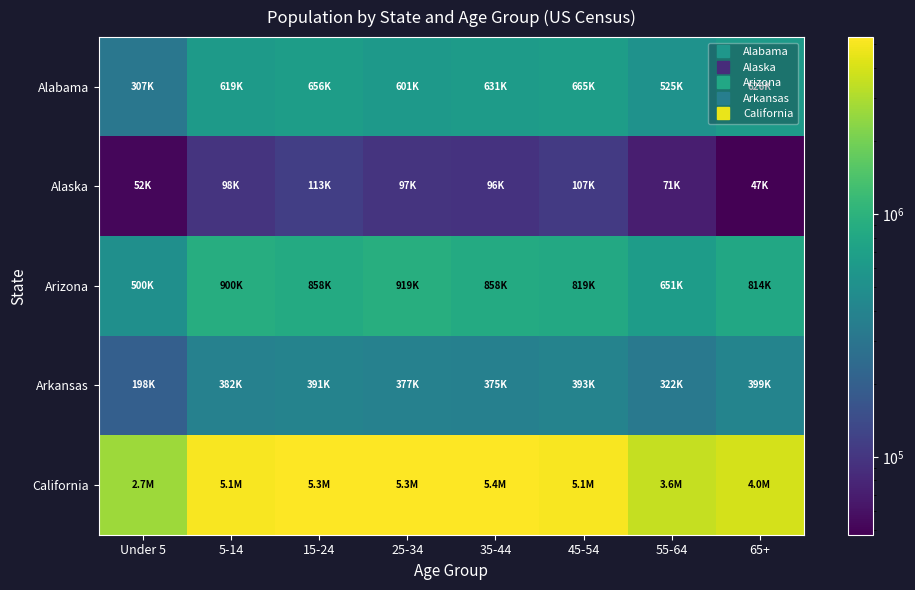

Which series has the largest total across all categories?

California